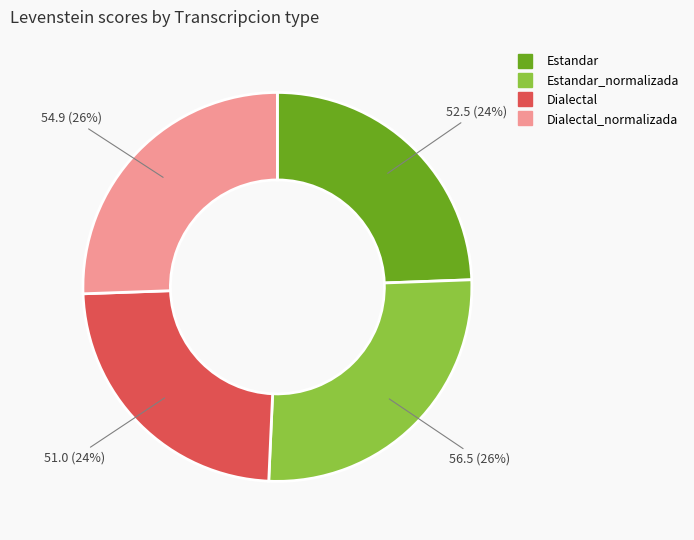

How many slices are in this pie chart?

4